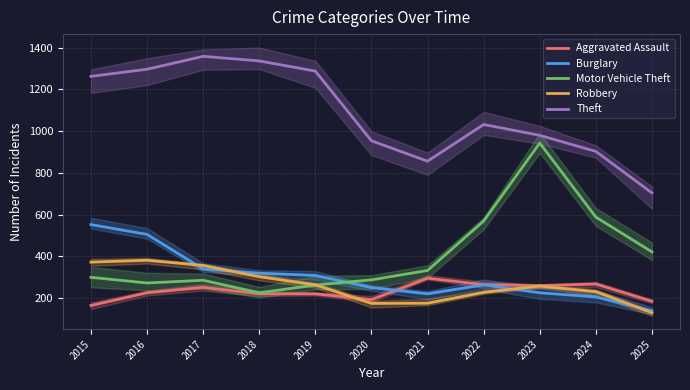

What are all the series names shown in the legend?

Aggravated Assault, Burglary, Motor Vehicle Theft, Robbery, Theft